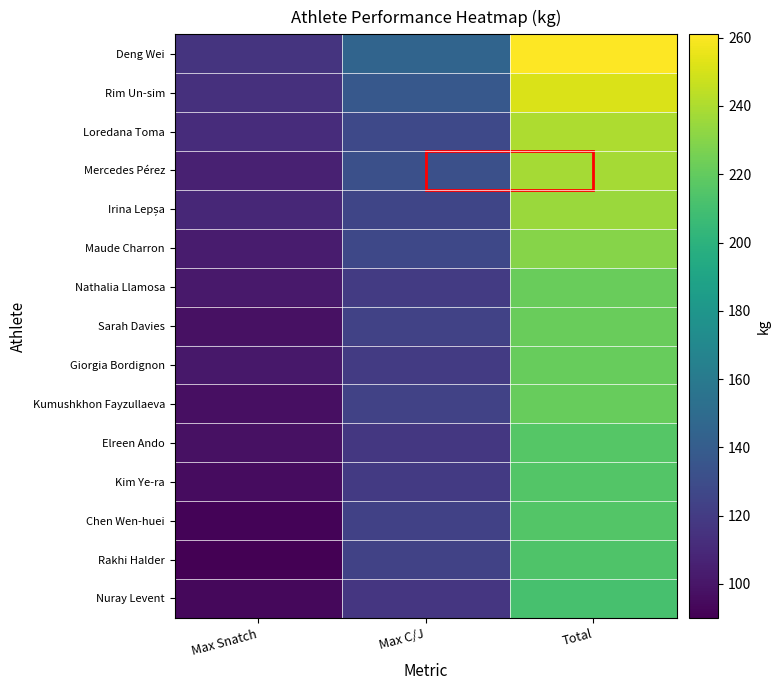

At Max C/J, list the series in order from largest to smallest.

Deng Wei, Rim Un-sim, Mercedes Pérez, Loredana Toma, Maude Charron, Irina Lepșa, Sarah Davies, Kumushkhon Fayzullaeva, Rakhi Halder, Chen Wen-huei, Nathalia Llamosa, Giorgia Bordignon, Kim Ye-ra, Elreen Ando, Nuray Levent